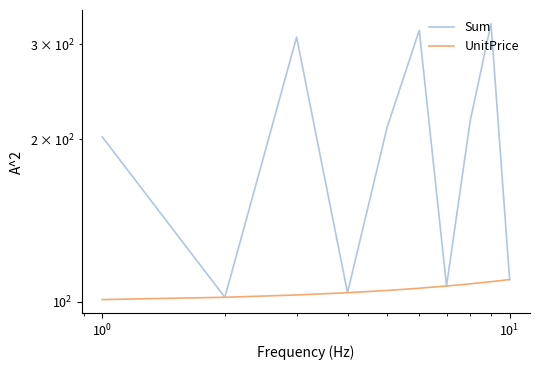

List the series in order of their overall mean, highest first.

Sum, UnitPrice